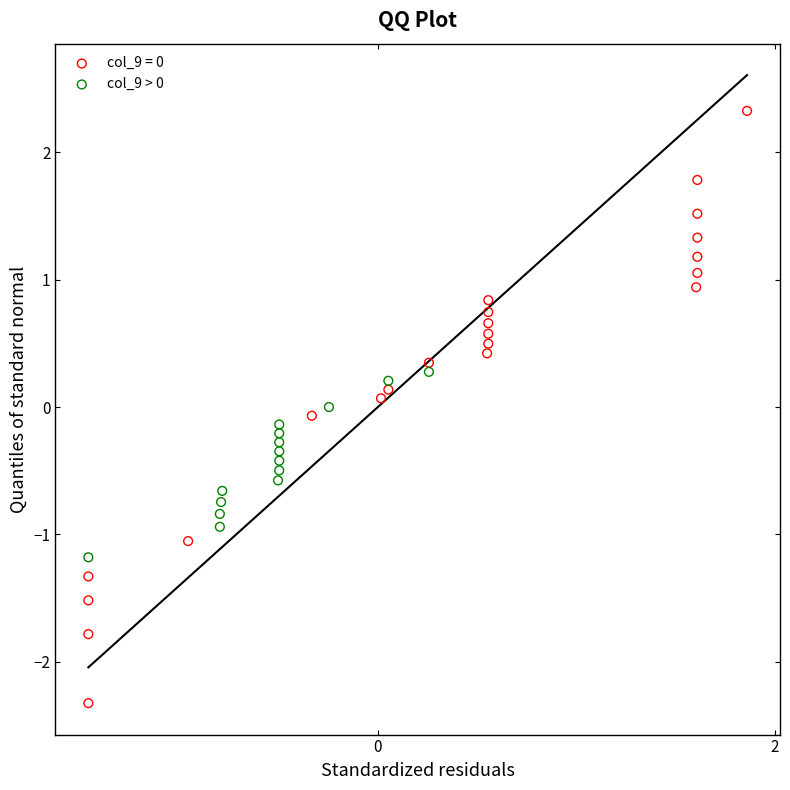

Which series has the widest spread of Y values?

col_9 = 0